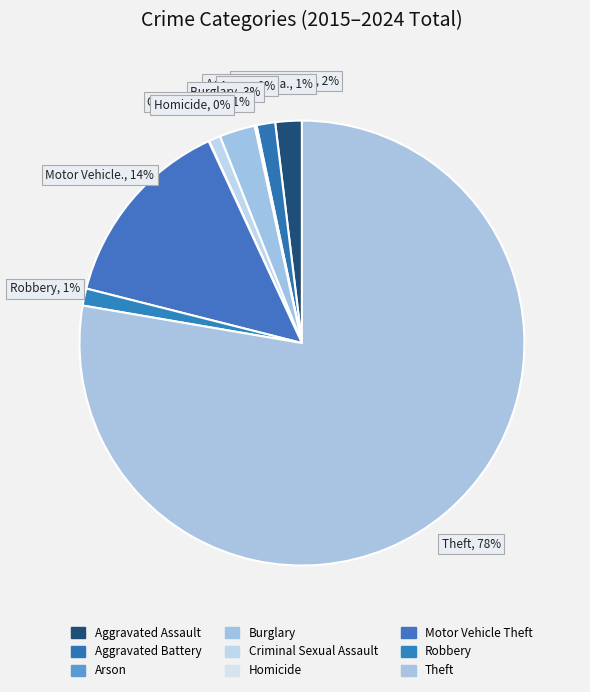

True or false: Homicide accounts for 0% of the total.

True